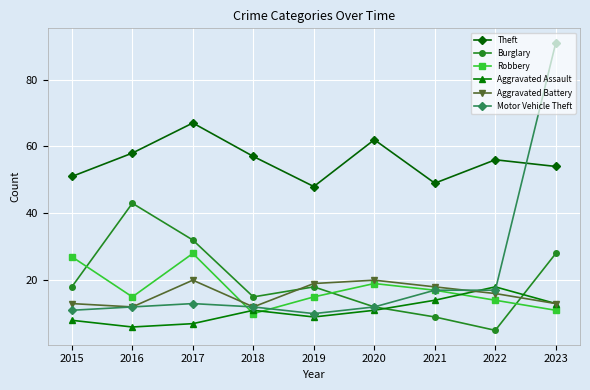

Reading left to right, extract all data points from this chart.

Theft: 2015=51	2016=58	2017=67	2018=57	2019=48	2020=62	2021=49	2022=56	2023=54
Burglary: 2015=18	2016=43	2017=32	2018=15	2019=18	2020=12	2021=9	2022=5	2023=28
Robbery: 2015=27	2016=15	2017=28	2018=10	2019=15	2020=19	2021=17	2022=14	2023=11
Aggravated Assault: 2015=8	2016=6	2017=7	2018=11	2019=9	2020=11	2021=14	2022=18	2023=13
Aggravated Battery: 2015=13	2016=12	2017=20	2018=12	2019=19	2020=20	2021=18	2022=16	2023=13
Motor Vehicle Theft: 2015=11	2016=12	2017=13	2018=12	2019=10	2020=12	2021=17	2022=17	2023=91